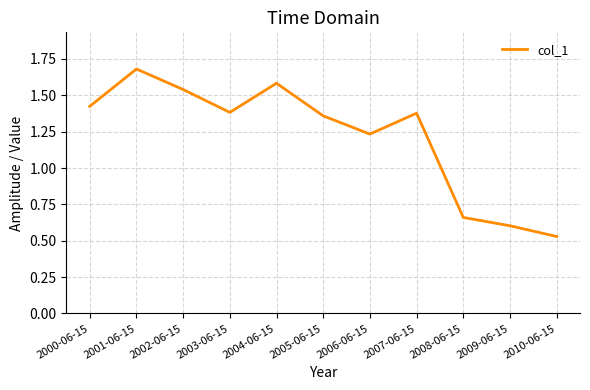

What position from the right is 2006-06-15?

5